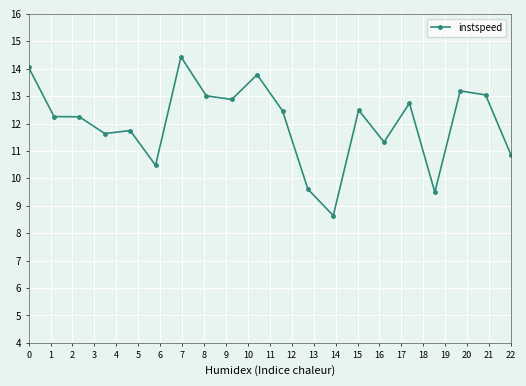

True or false: there are more than 2 points higher than both neighbors.

True